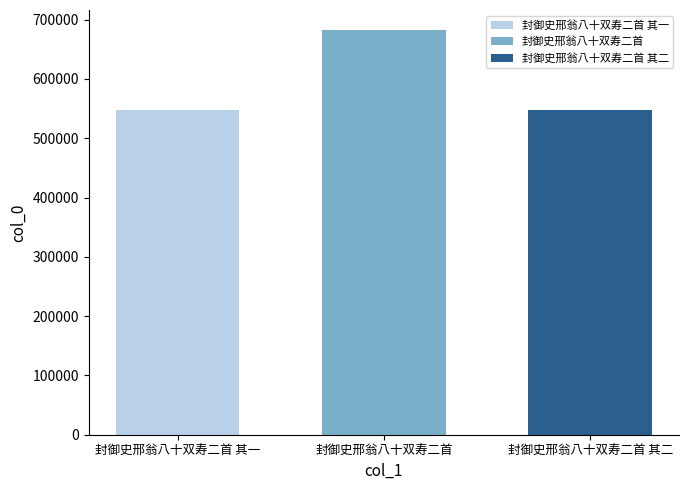

Rank the categories by 封御史邢翁八十双寿二首 value from lowest to highest.

封御史邢翁八十双寿二首